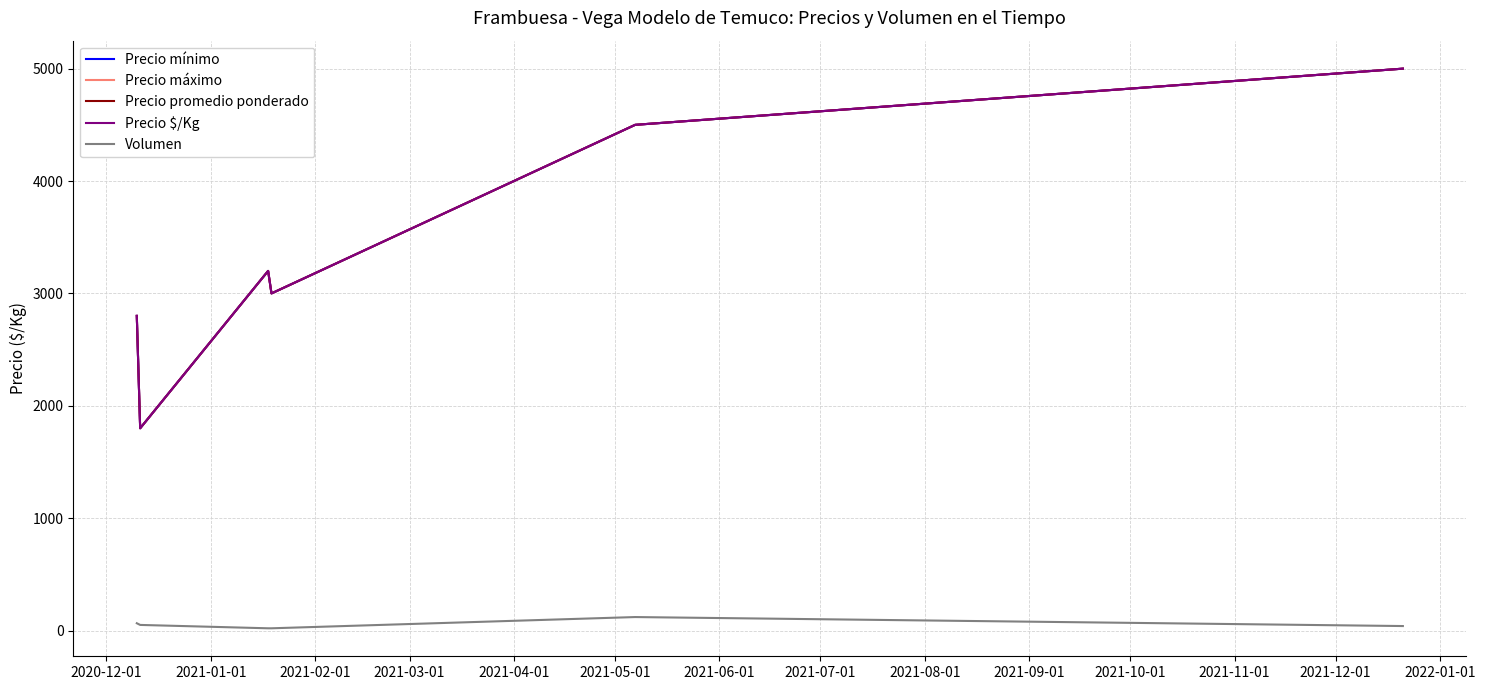

What is the average value of the Precio mínimo series?

3383